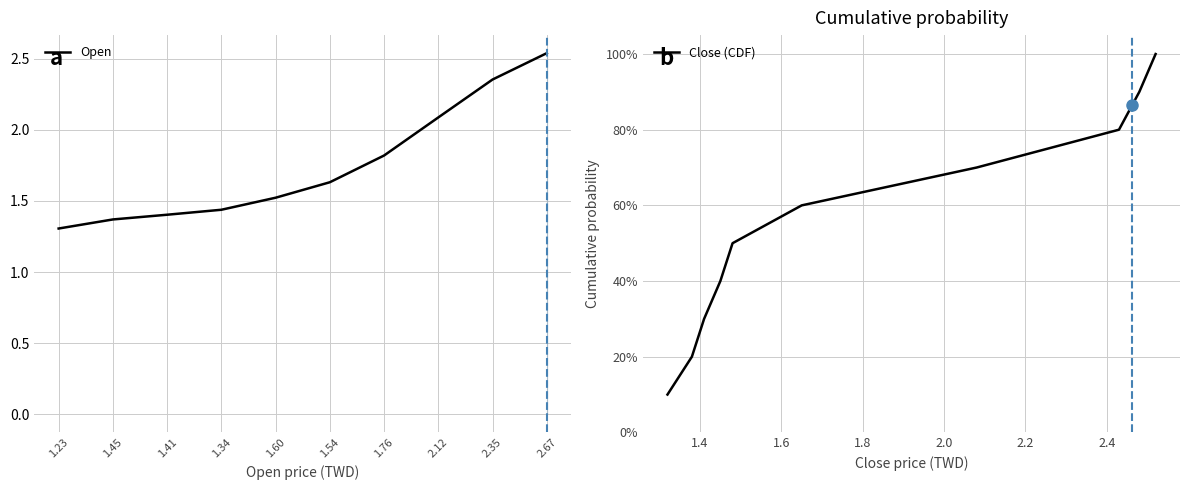

What is the sum of the Close (CDF) values at 1.34 and 2.12?

1.2